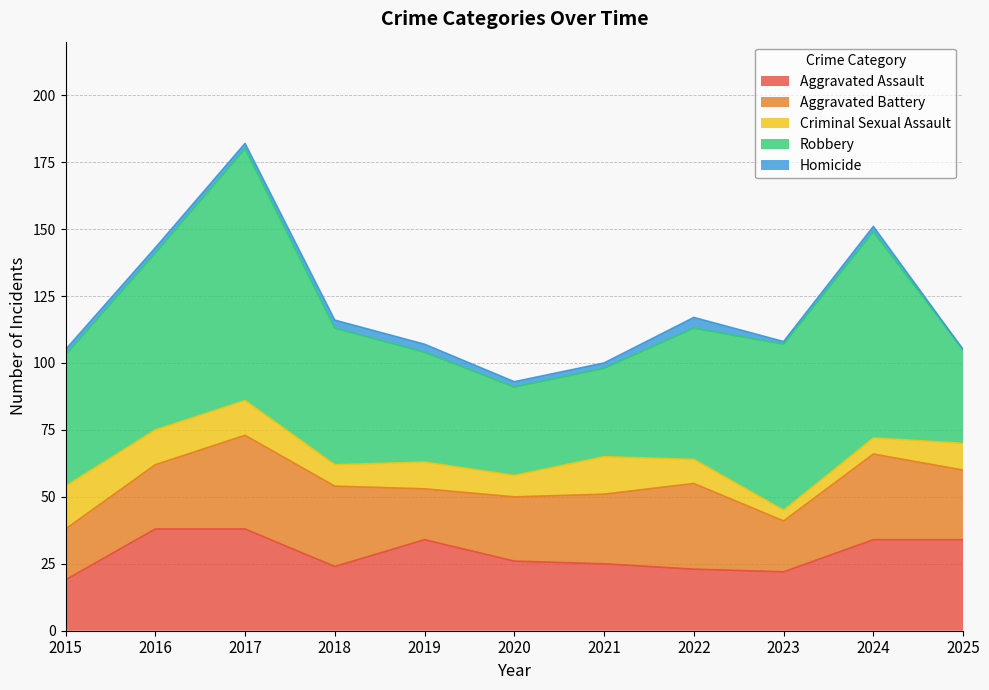

How many lines are shown in the chart?

5